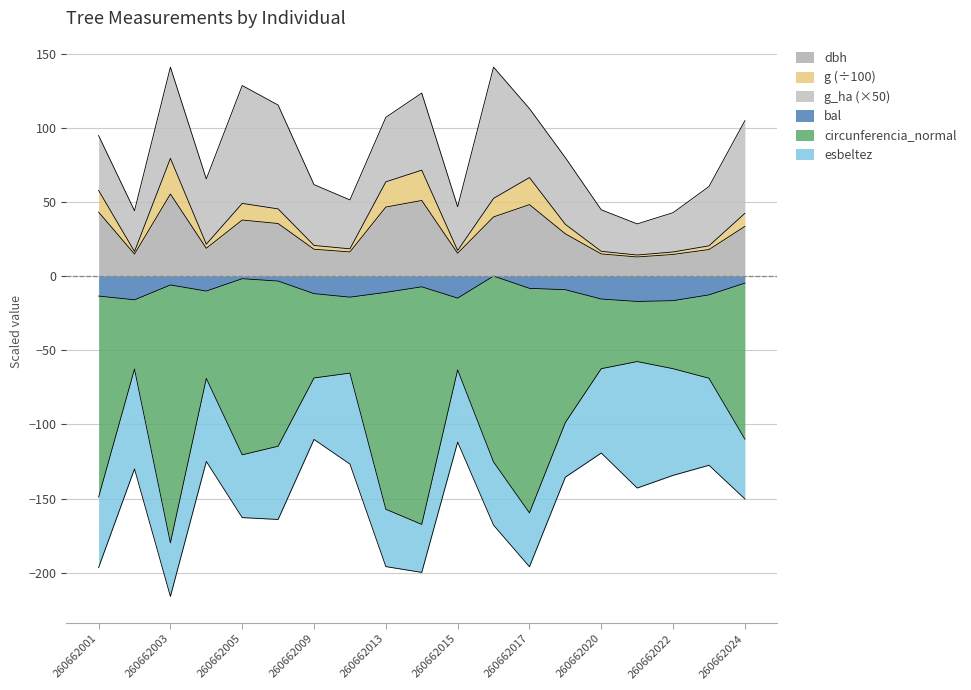

What is the highest value of the g series?

79.4